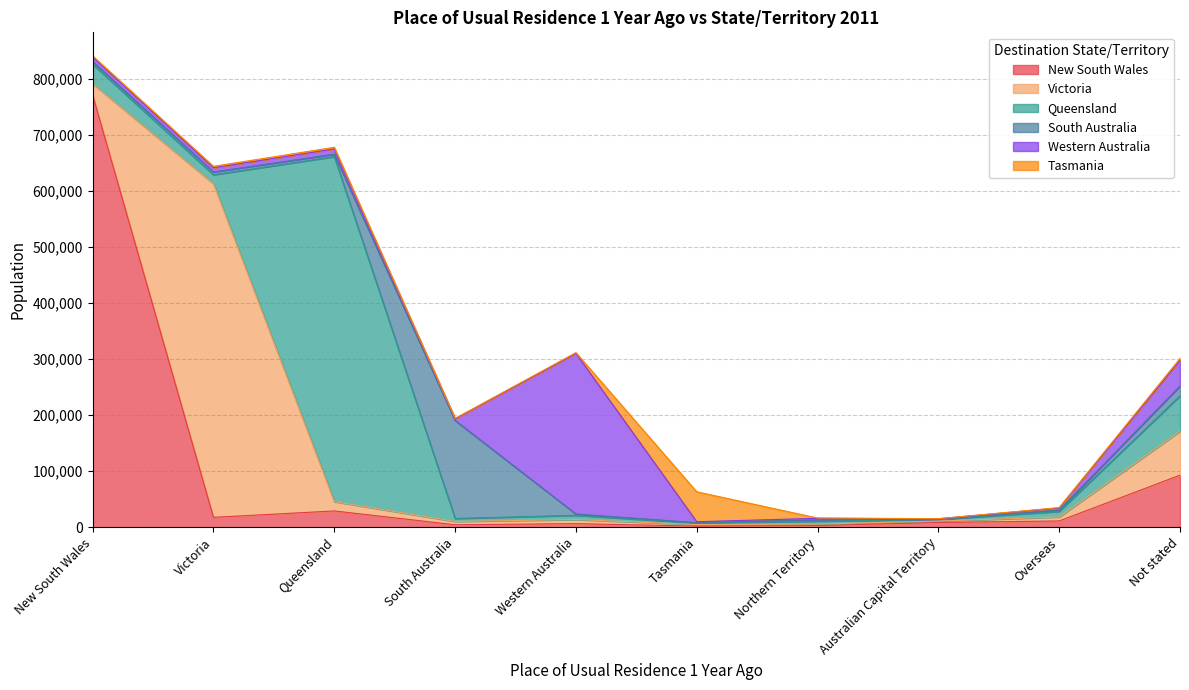

Which series has the largest total across all categories?

New South Wales